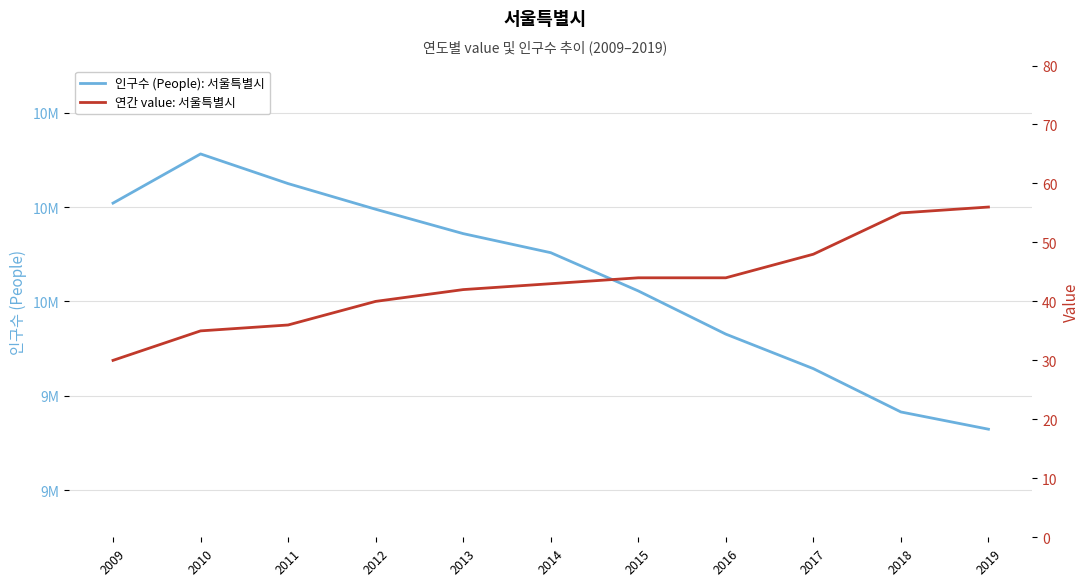

Does the chart display data point markers on the line(s)?

No